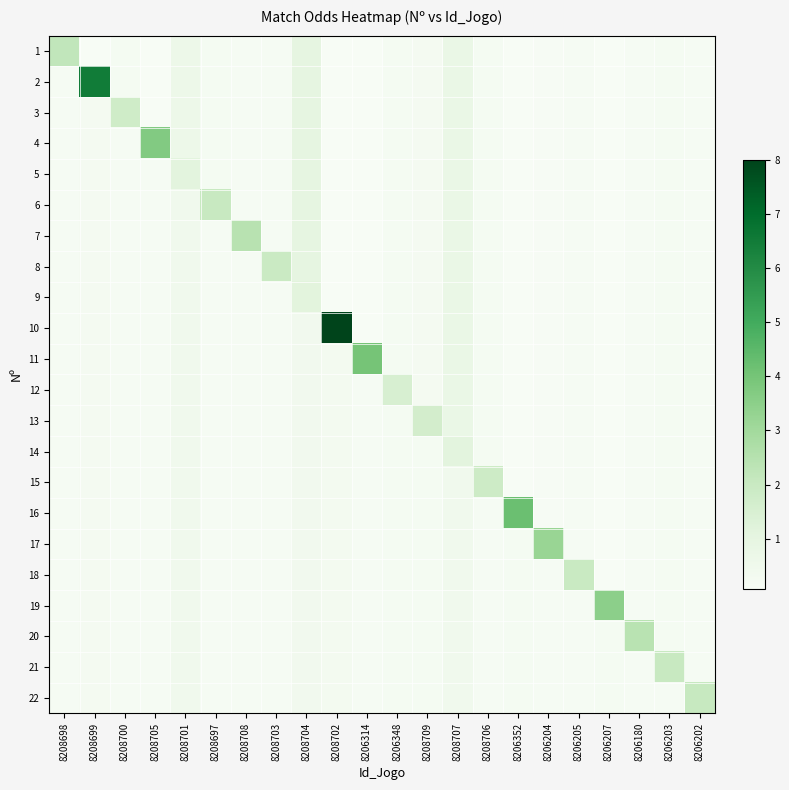

At which category is the sum across all series the highest?

8208707